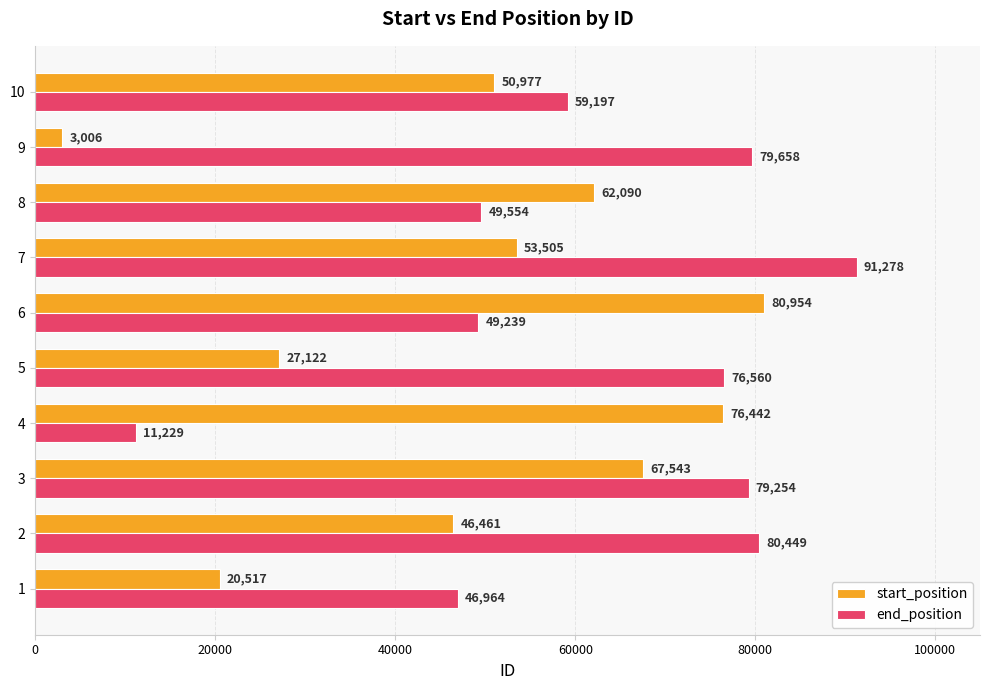

At which category is the sum across all series the highest?

3